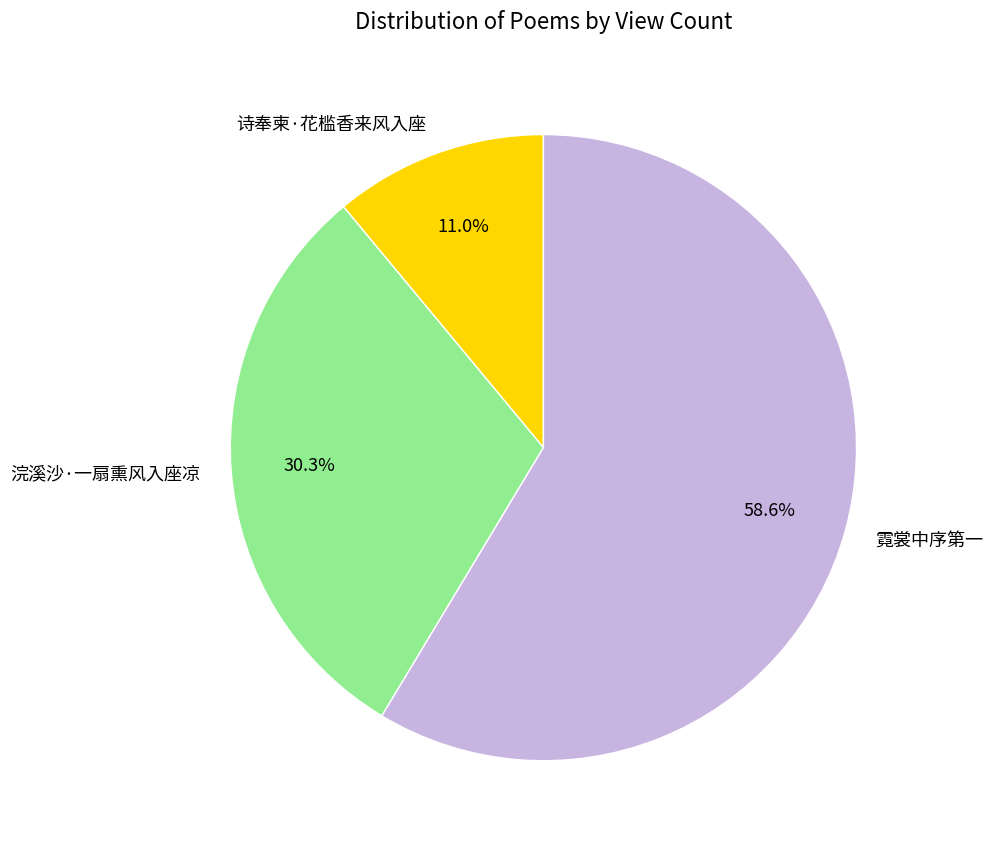

To the nearest percent, what is the difference between the largest and smallest slice percentages?

48%